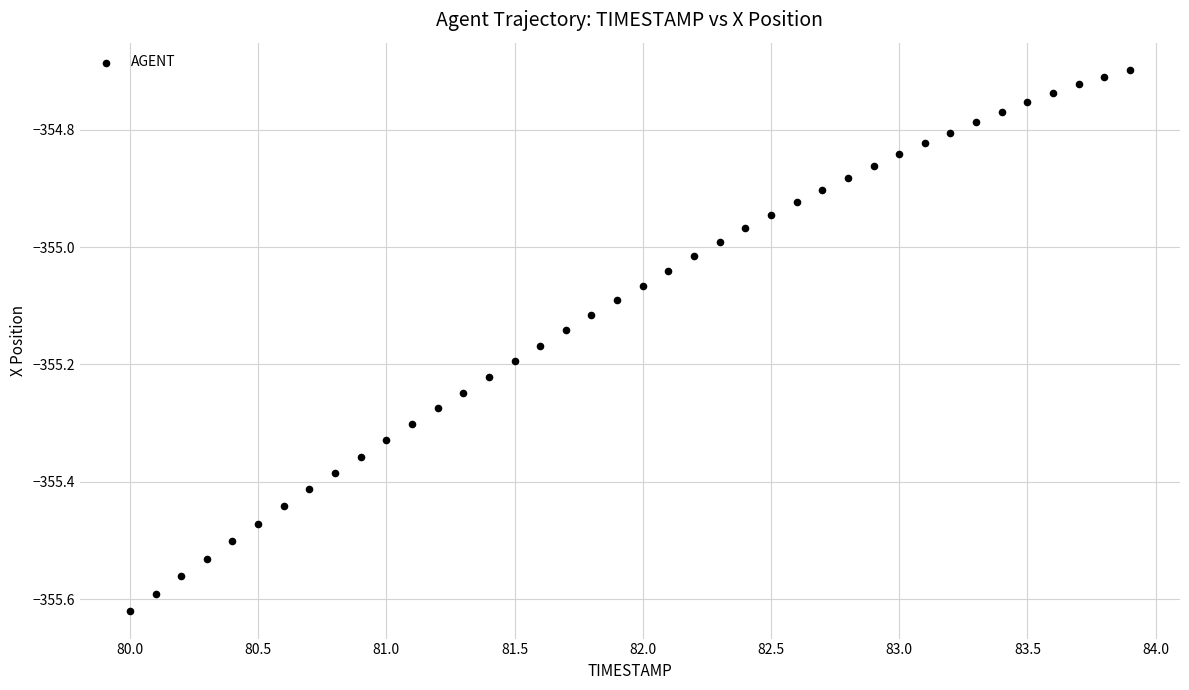

What is the range of X values (max minus min)?

3.9